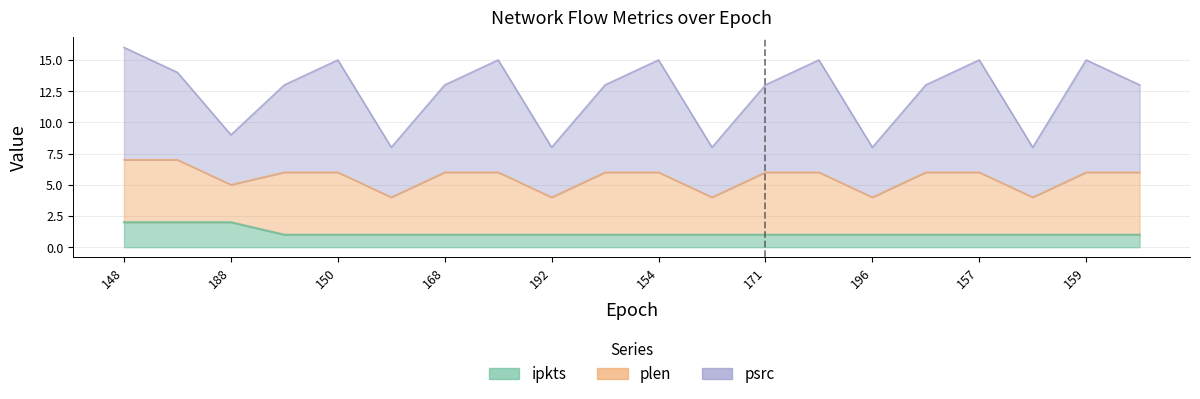

What is the difference between the maximum and minimum values in the psrc series?

8